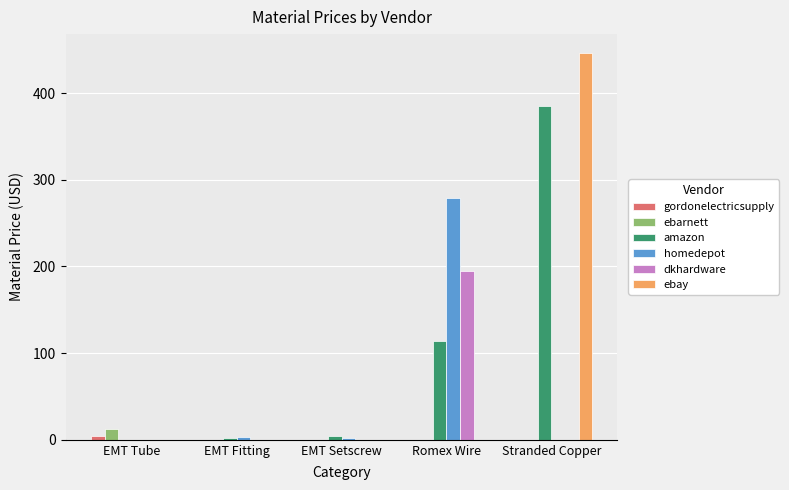

Between Romex Wire and Stranded Copper, which series saw the biggest shift?

ebay